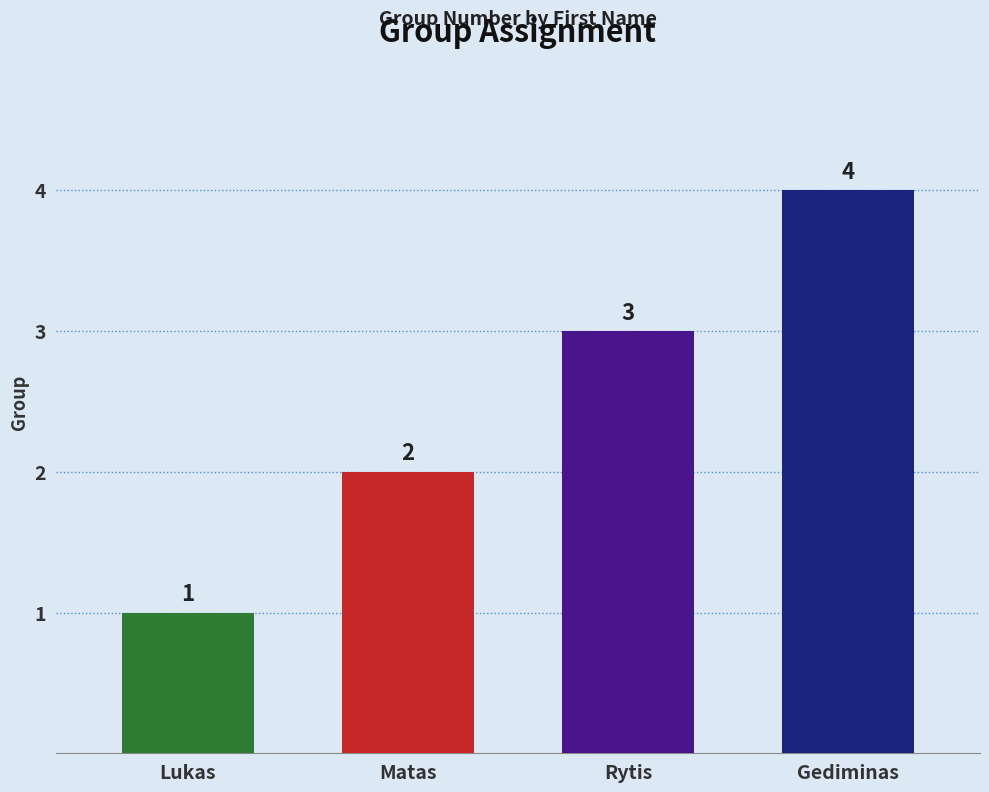

What is the change in value from Lukas to Gediminas?

+3